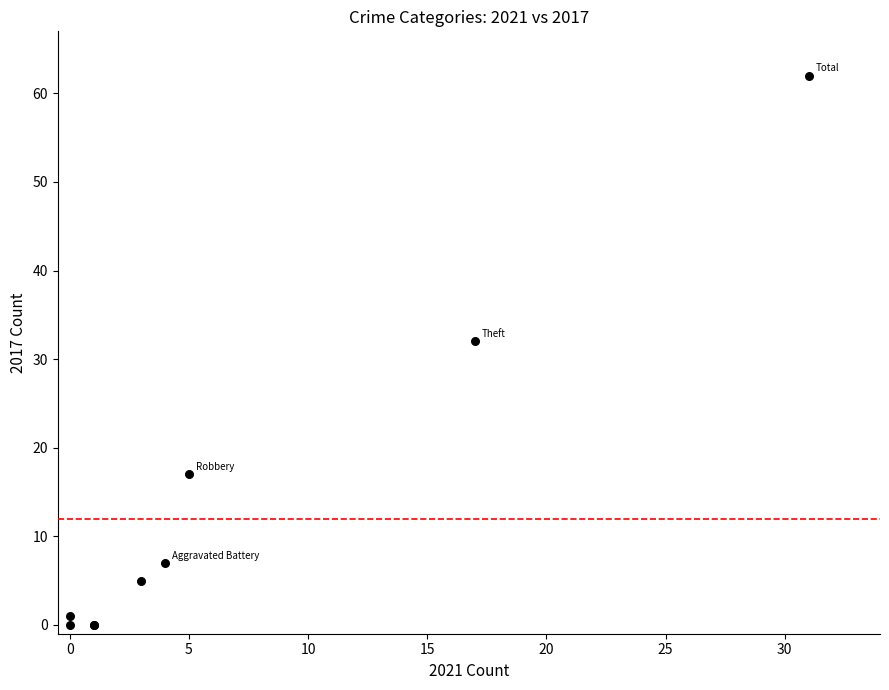

What Y value in the scatter plot is closest to 31?

32